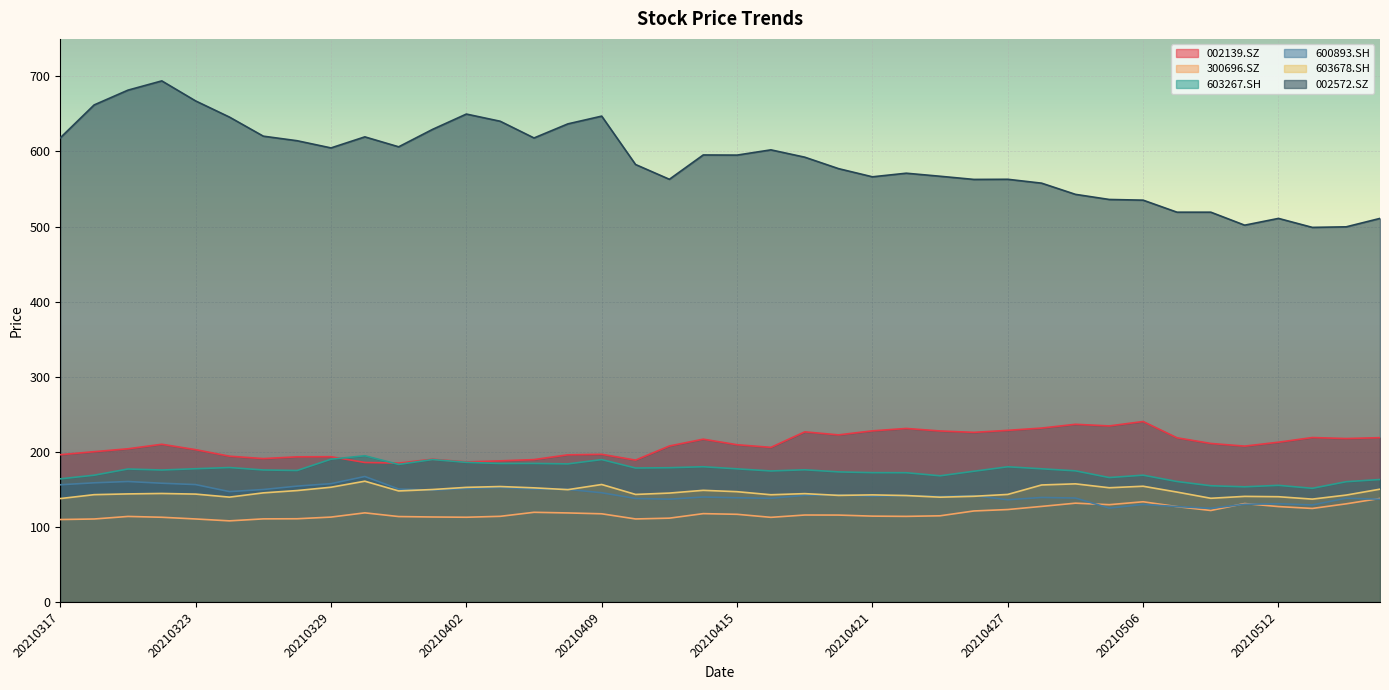

The value of 002139.SZ at 20210323 is 202.8. True or false?

True